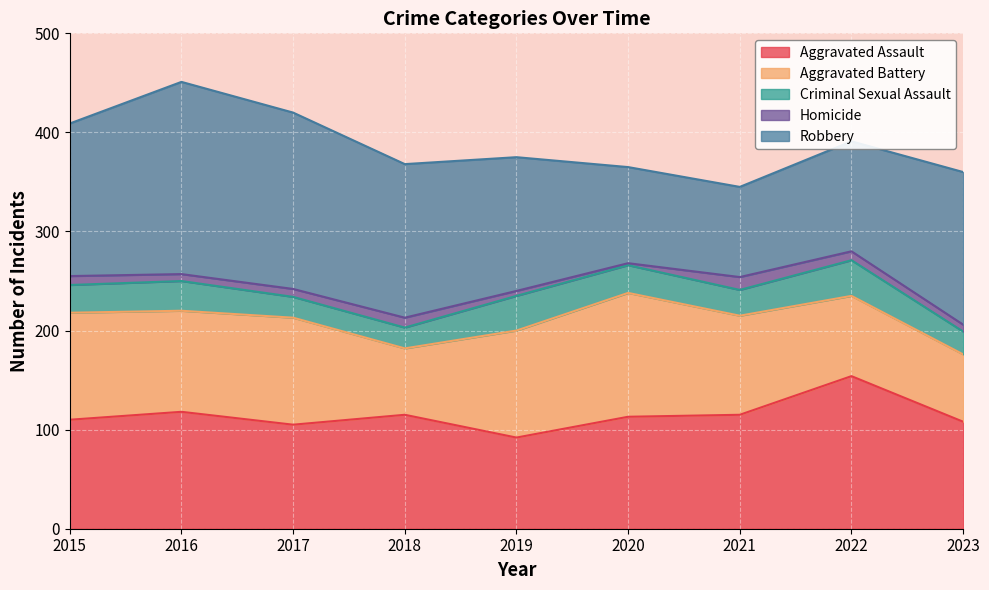

Reading left to right, list all the values displayed in this chart.

Aggravated Assault: 110	118	105	115	92	113	115	154	108
Aggravated Battery: 108	102	108	67	108	125	100	81	68
Criminal Sexual Assault: 28	30	21	21	35	28	26	36	23
Homicide: 9	7	8	10	5	2	13	9	7
Robbery: 154	194	178	155	135	97	91	111	154